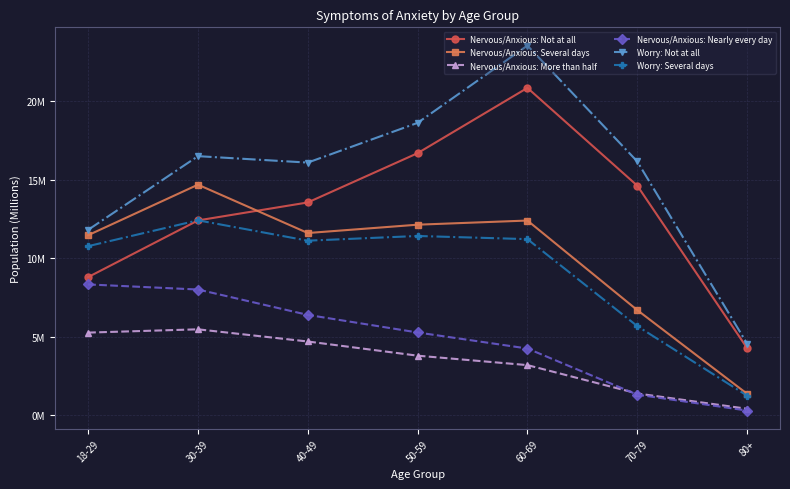

In Nervous/Anxious: Several days, how many points are higher than both neighbors (excluding endpoints)?

2